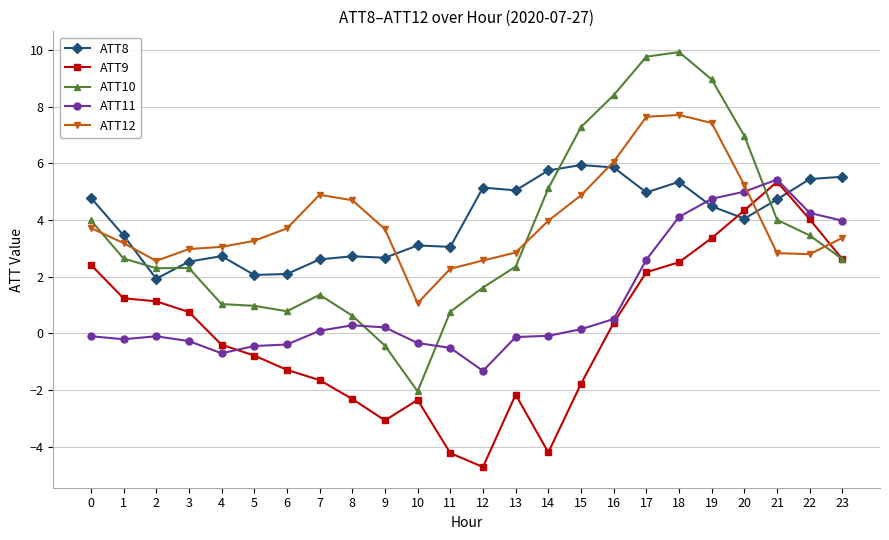

Which series has the widest spread of values?

ATT10